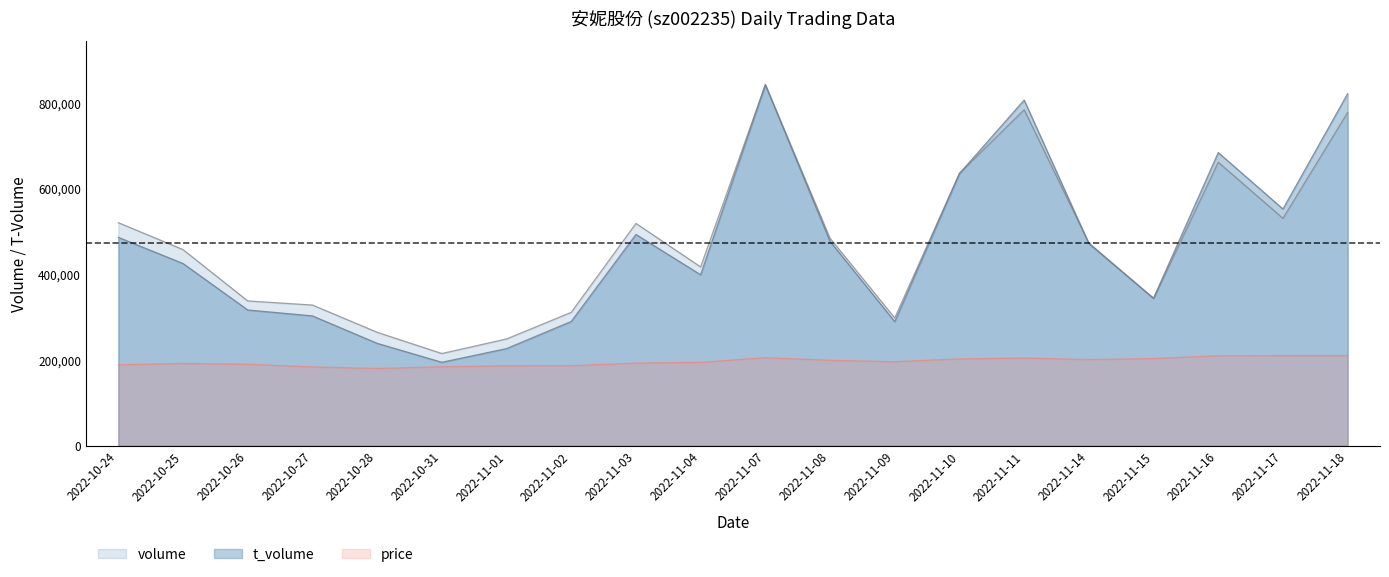

True or false: volume has more than 2 interior local peaks.

True